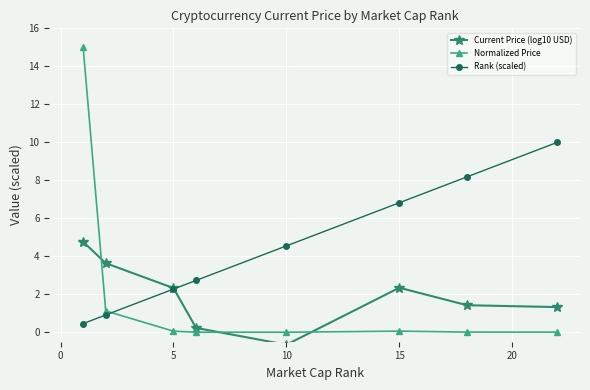

Which series has the widest spread of values?

Normalized Price